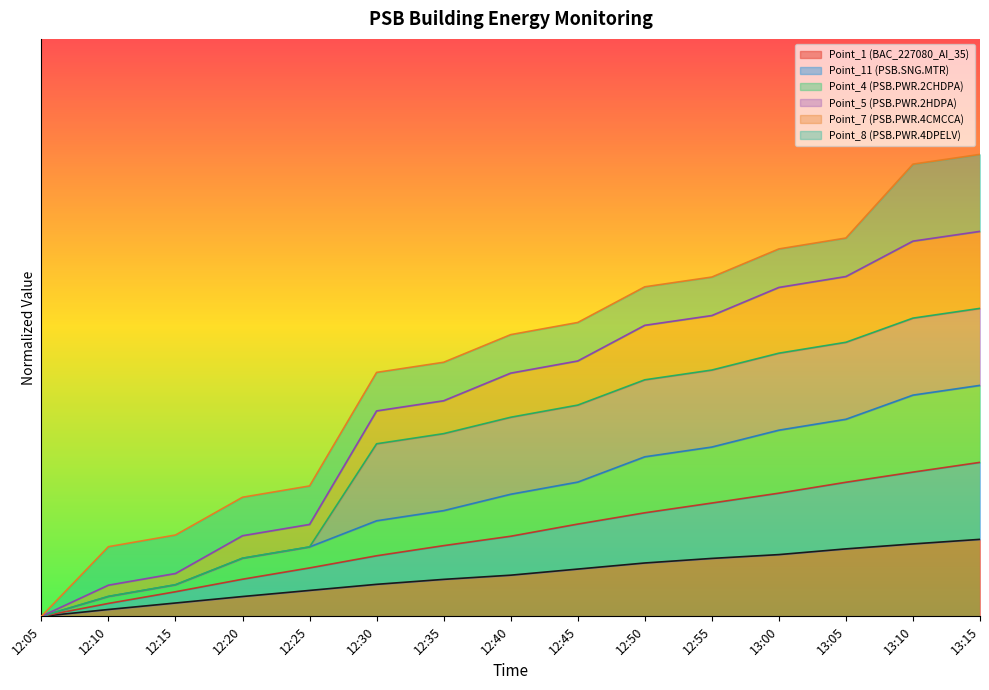

What is the difference between the Point_11 (PSB.SNG.MTR) values at 12:40 and 13:10?

0.1